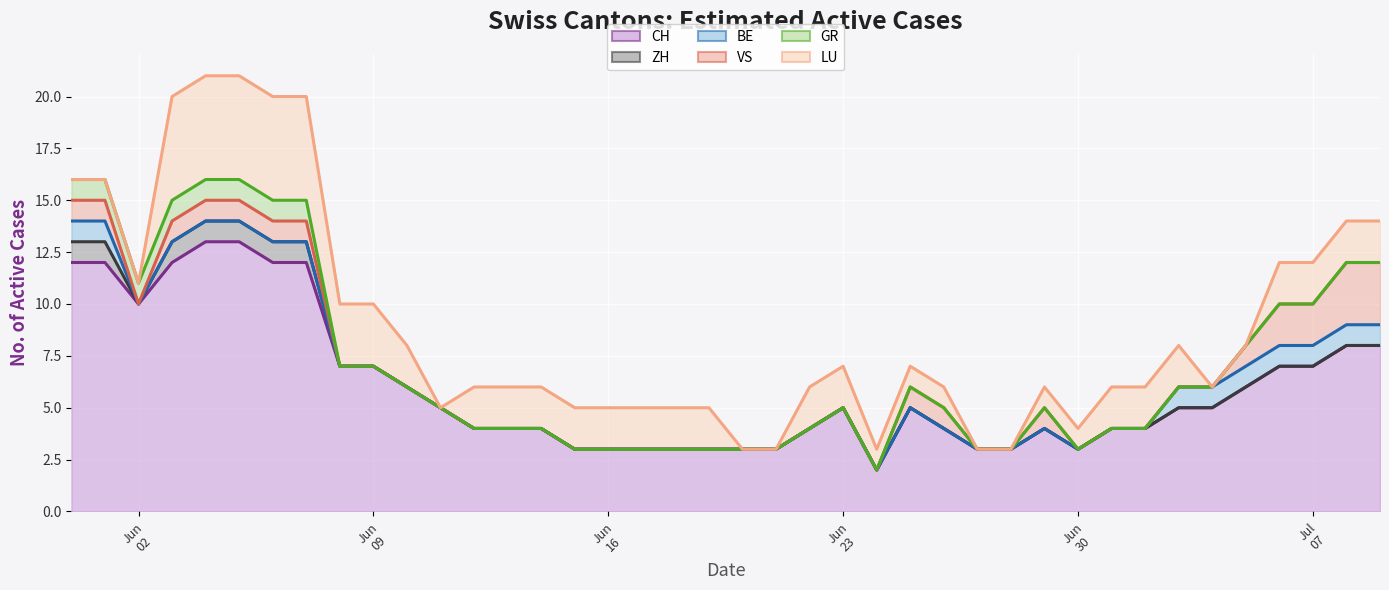

What is the total value across all series at 24?

3